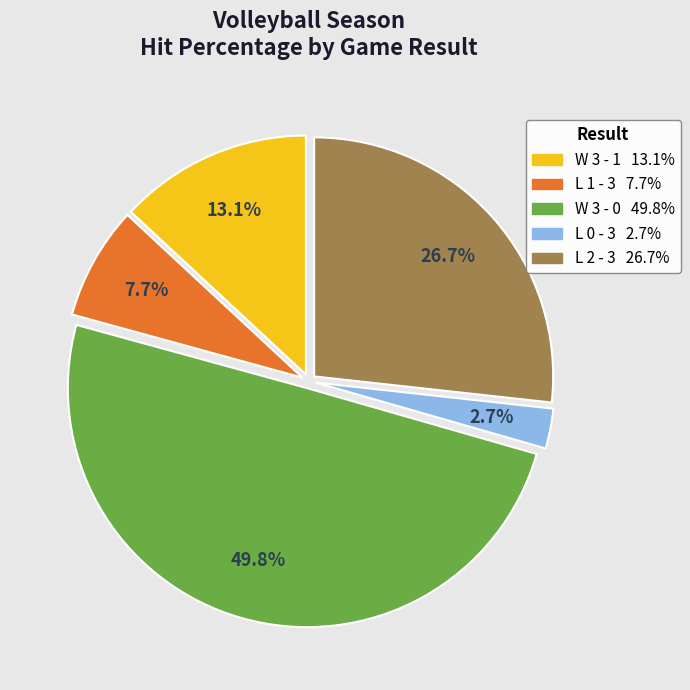

How many slices are in this pie chart?

5